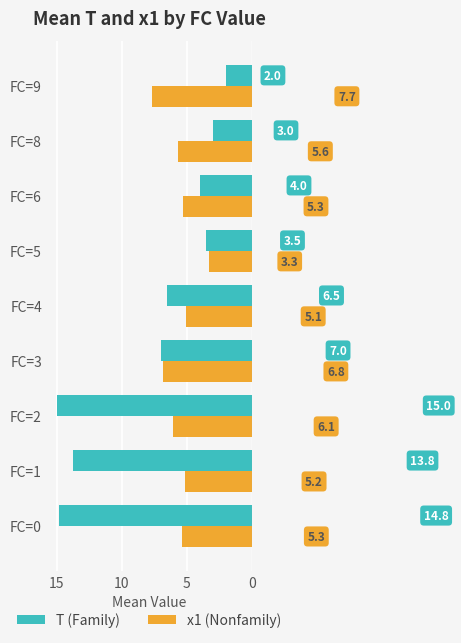

Which series has the largest total across all categories?

T (Family)